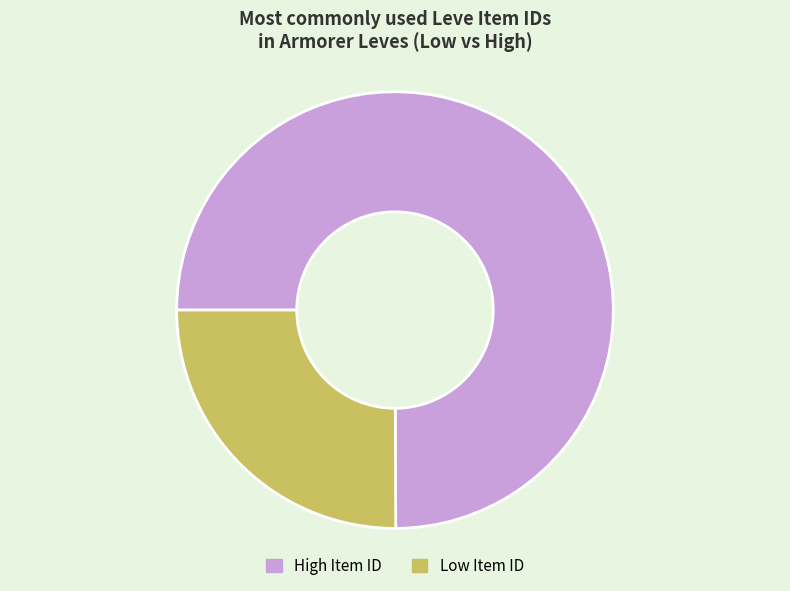

Do High Item ID and Low Item ID together represent more than half of the pie?

Yes